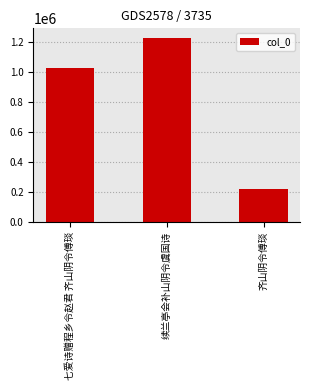

The chart shows a value of 1232516 at 续兰亭会补山阴令虞国诗. True or false?

True